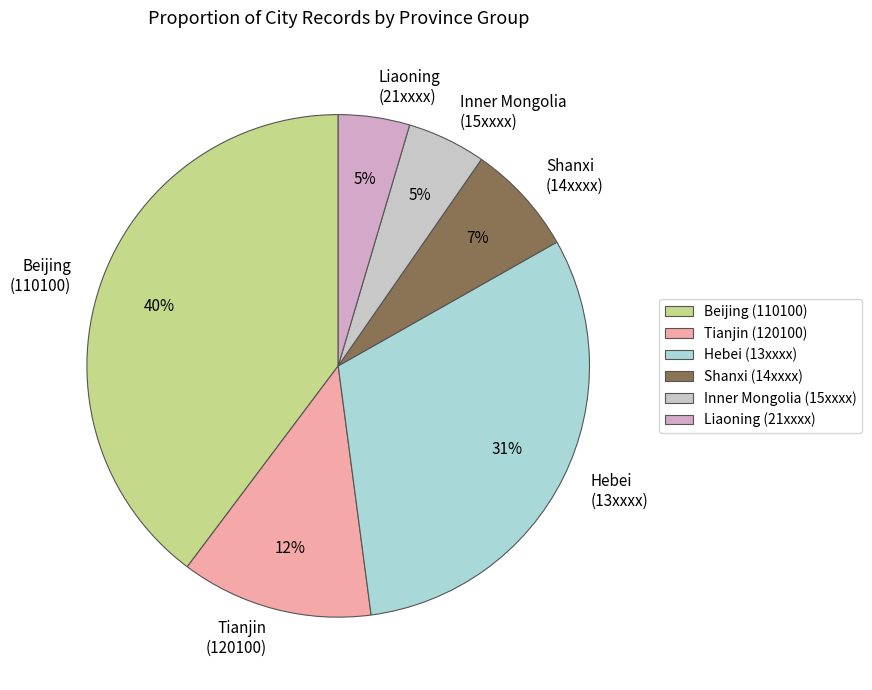

Combined, do Shanxi (14xxxx) and Liaoning (21xxxx) account for over 50%?

No